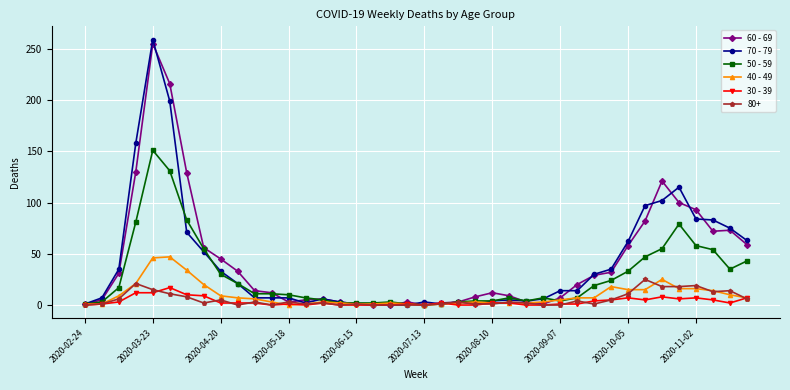

True or false: 60 - 69 has more than 2 interior local peaks.

True